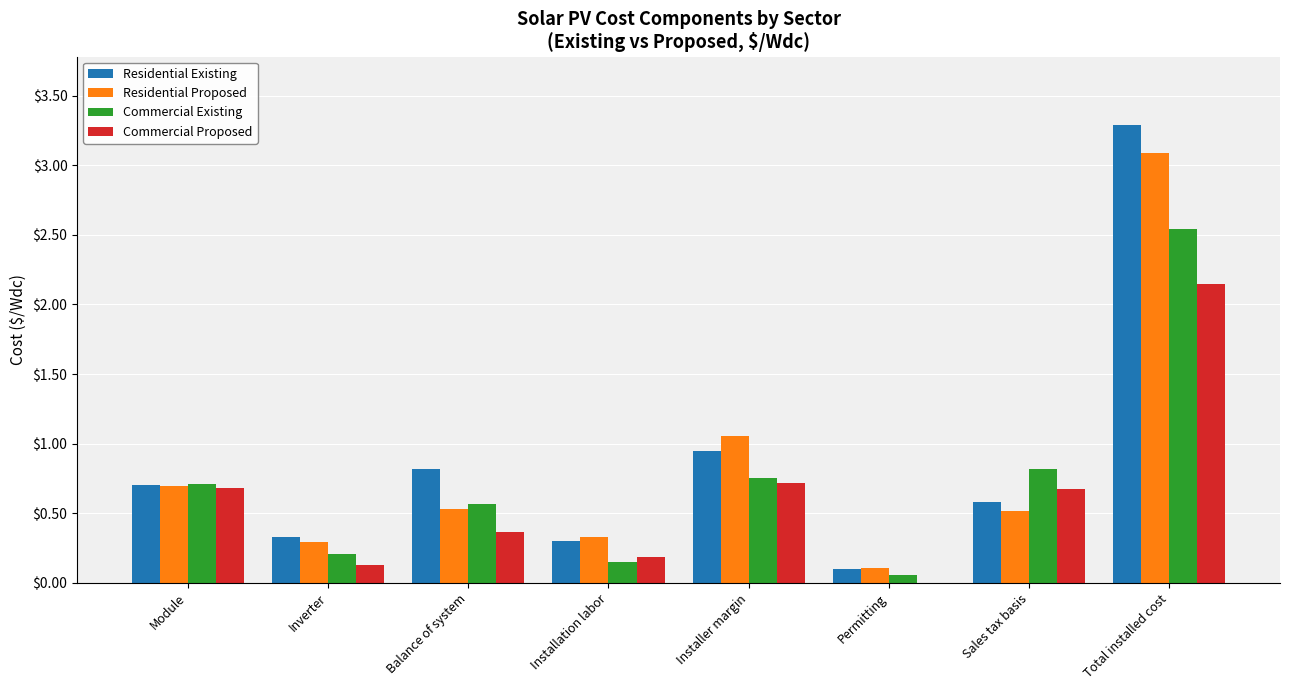

How many series are shown in this chart?

4